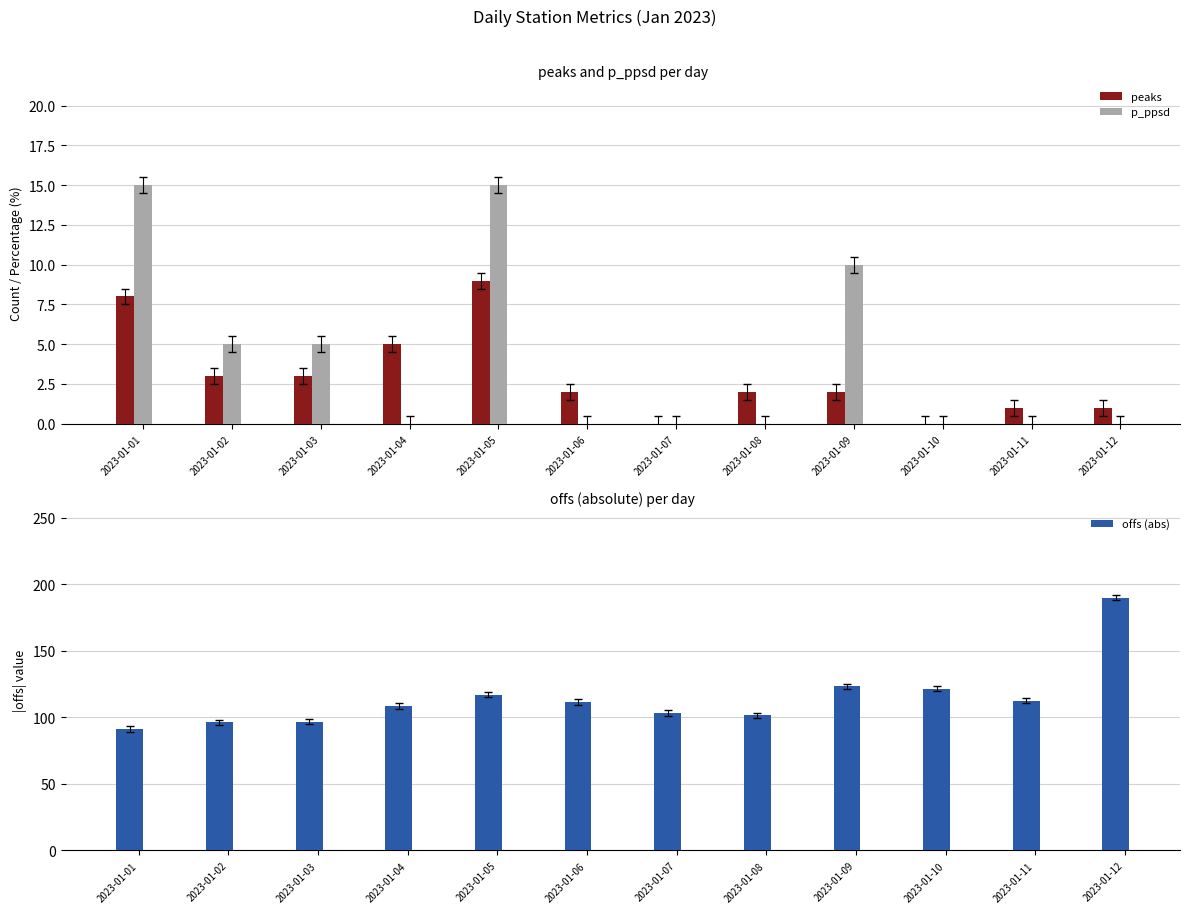

Which series has the widest spread of values?

offs (abs)